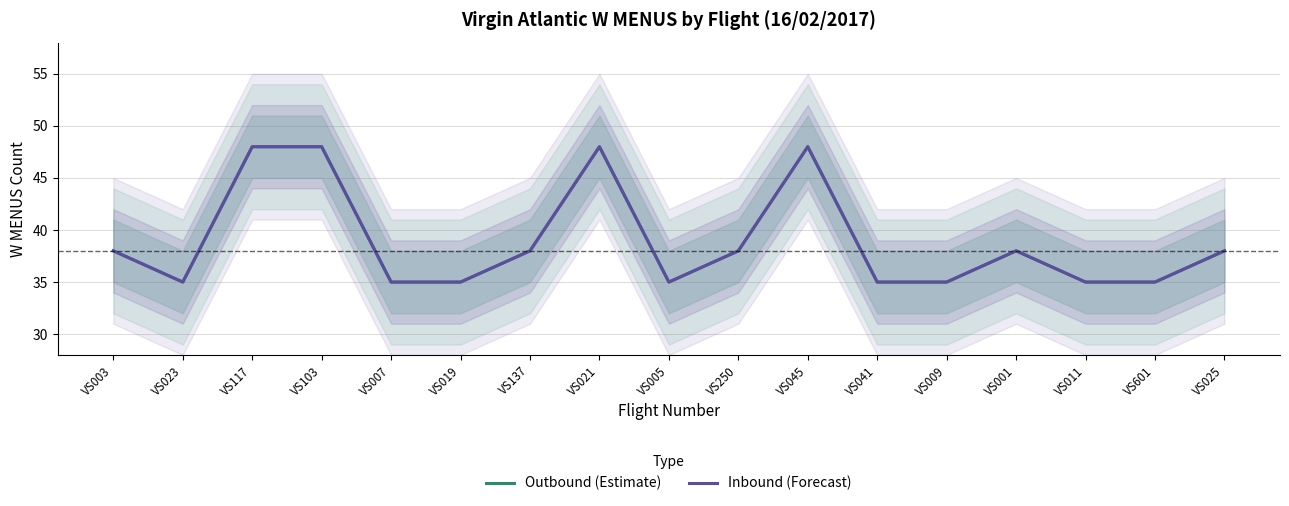

Is the value of Inbound (Forecast) at VS601 greater than the value of Outbound (Estimate) at VS001?

No